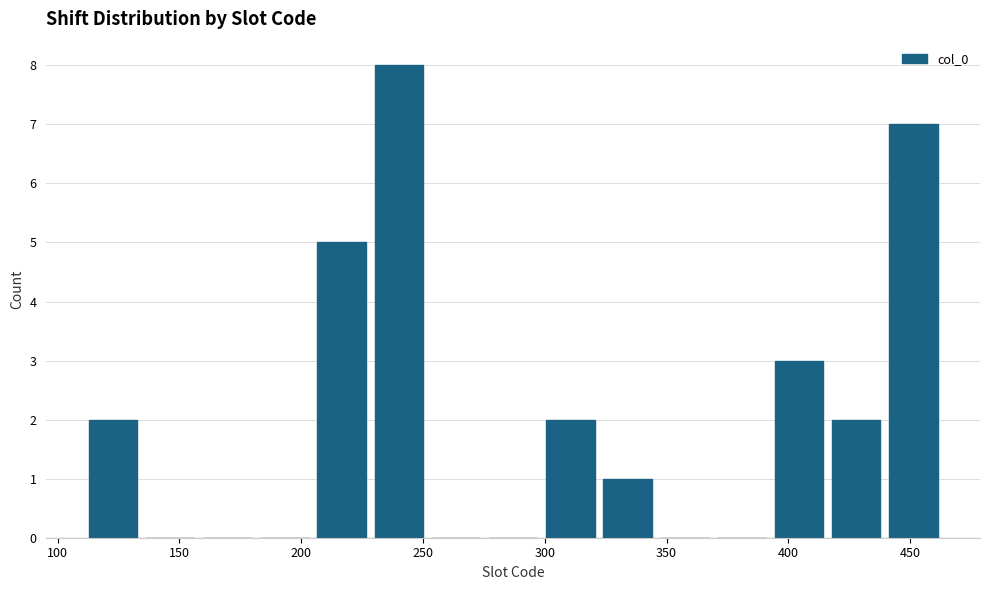

Which range on the x-axis has the tallest bar?

230 to 250